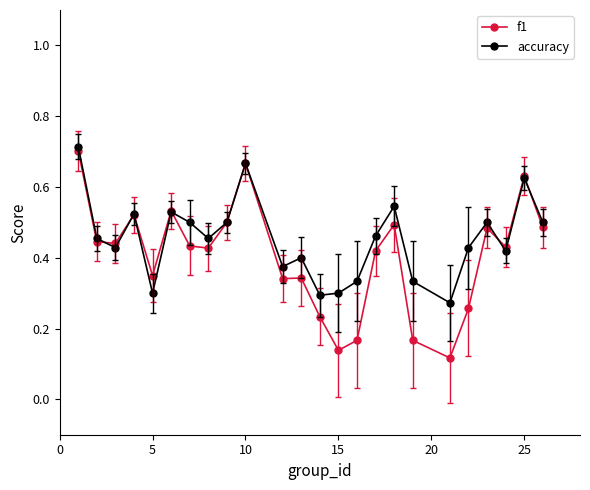

What are all the series names shown in the legend?

f1, accuracy